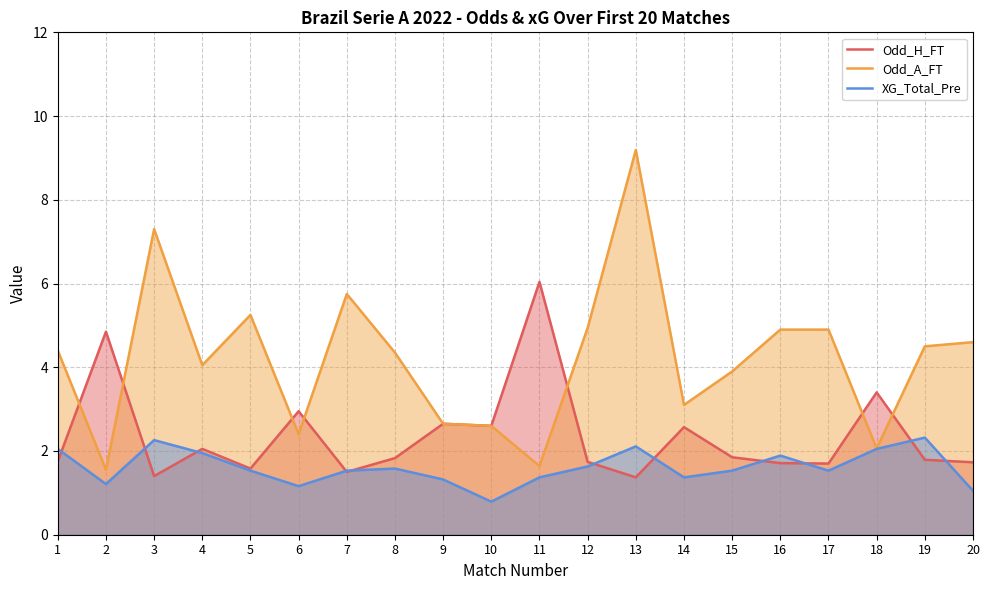

Between 7 and 16, which series saw the biggest shift?

Odd_A_FT